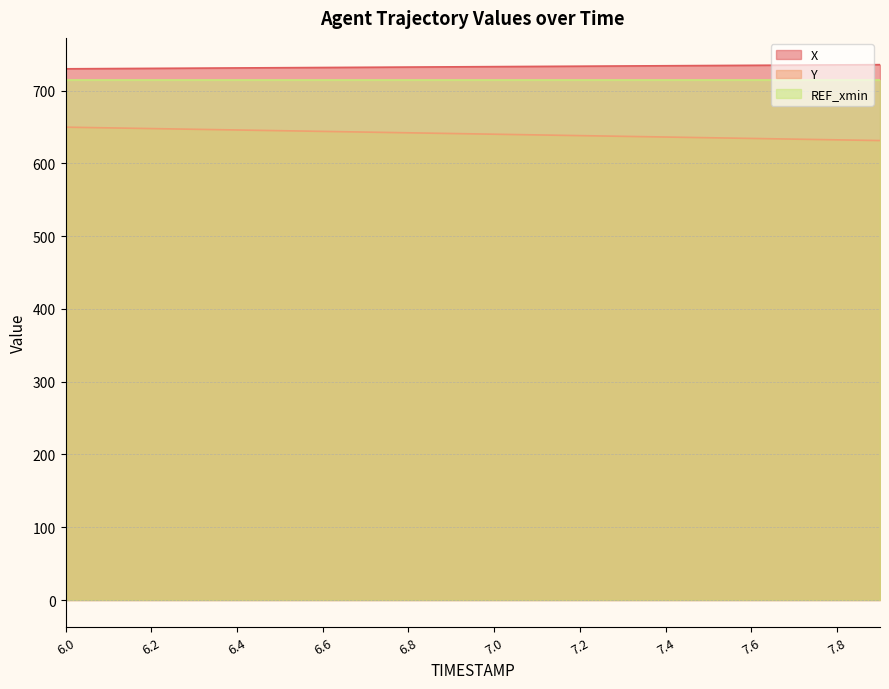

At which category does the chart reach its peak across all series?

7.9